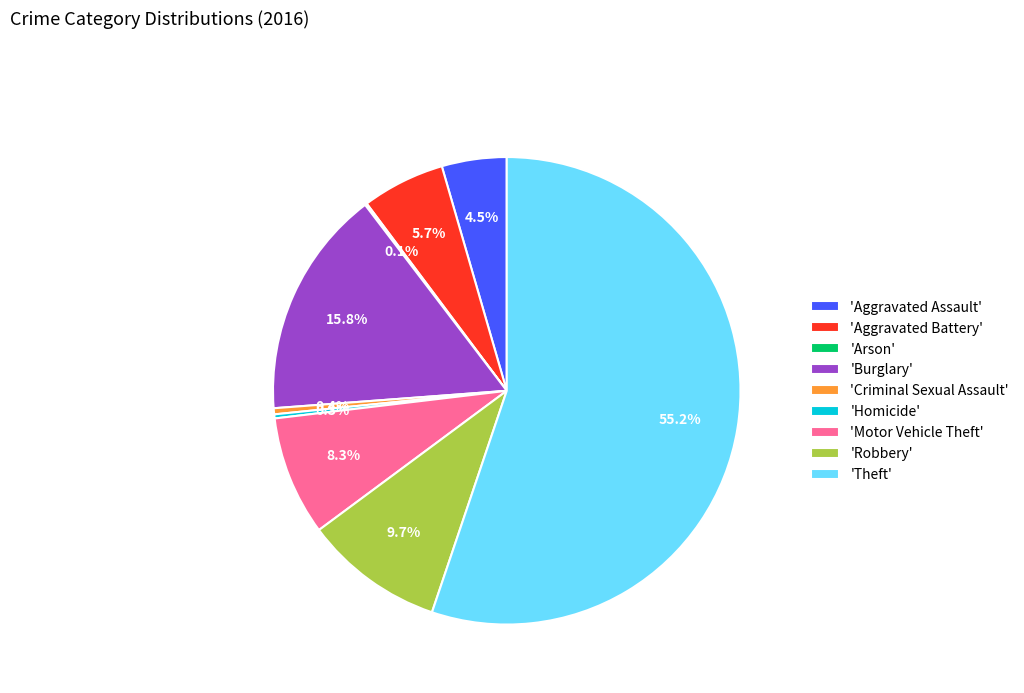

Does any single category account for the majority?

Yes